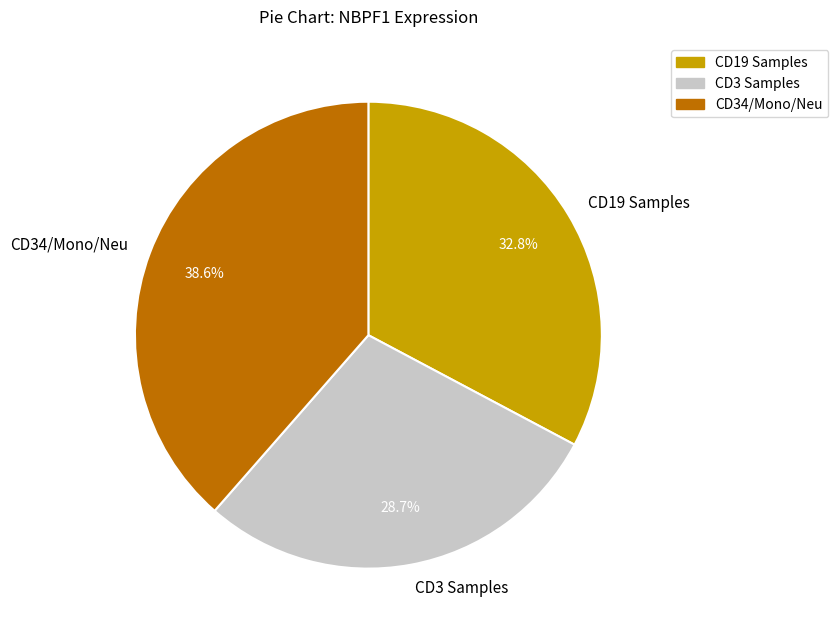

Is there any slice that represents more than half of the pie?

No